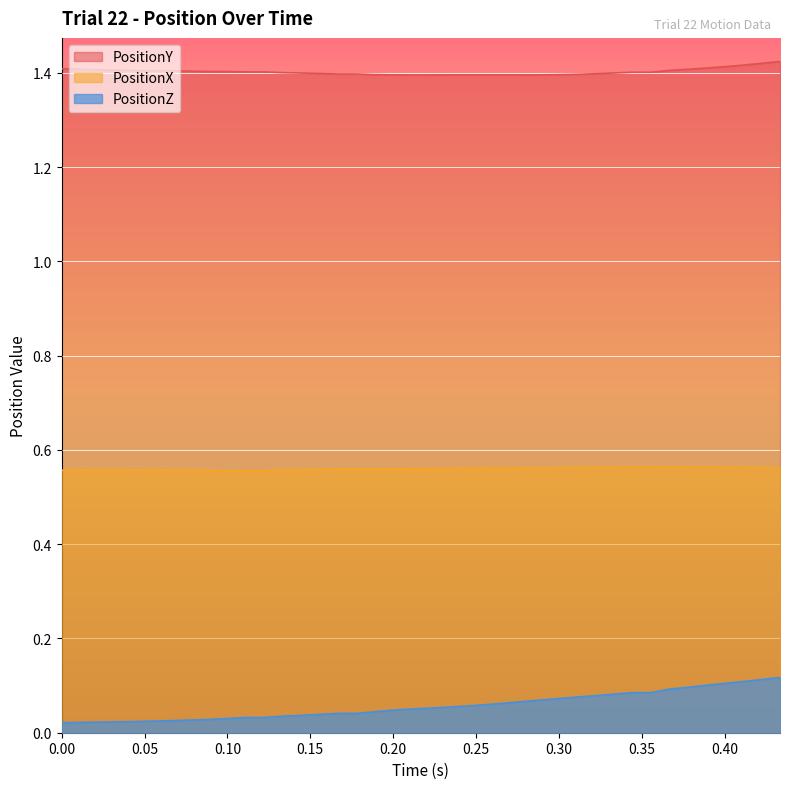

List the series in order of their peak value, highest first.

PositionY, PositionX, PositionZ